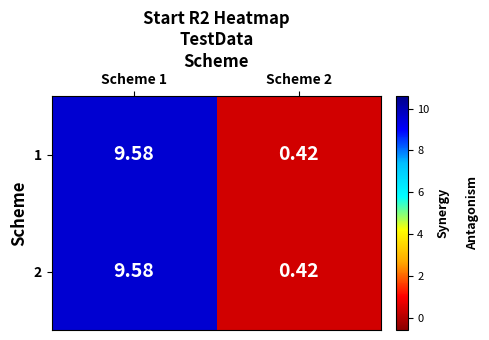

Is the value of 1 at Scheme 1 greater than the value of 2 at Scheme 2?

Yes